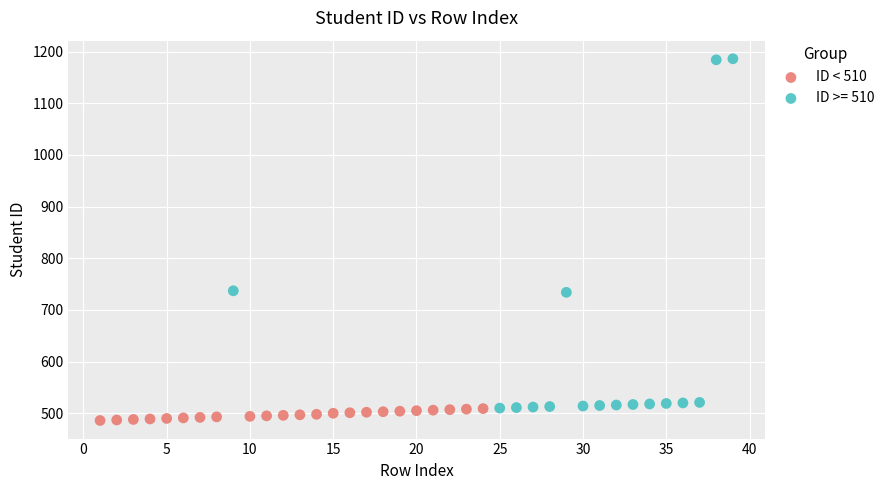

Which series has the largest Y range (max minus min)?

ID >= 510